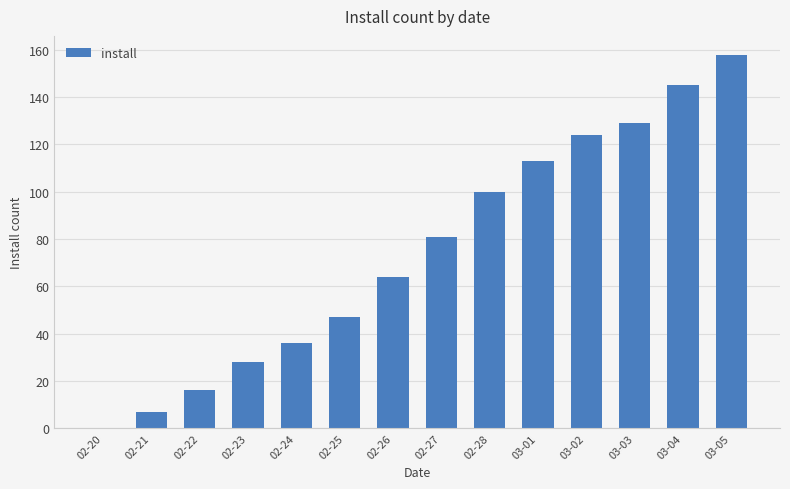

What is the change in value from 02-21 to 02-27?

+74